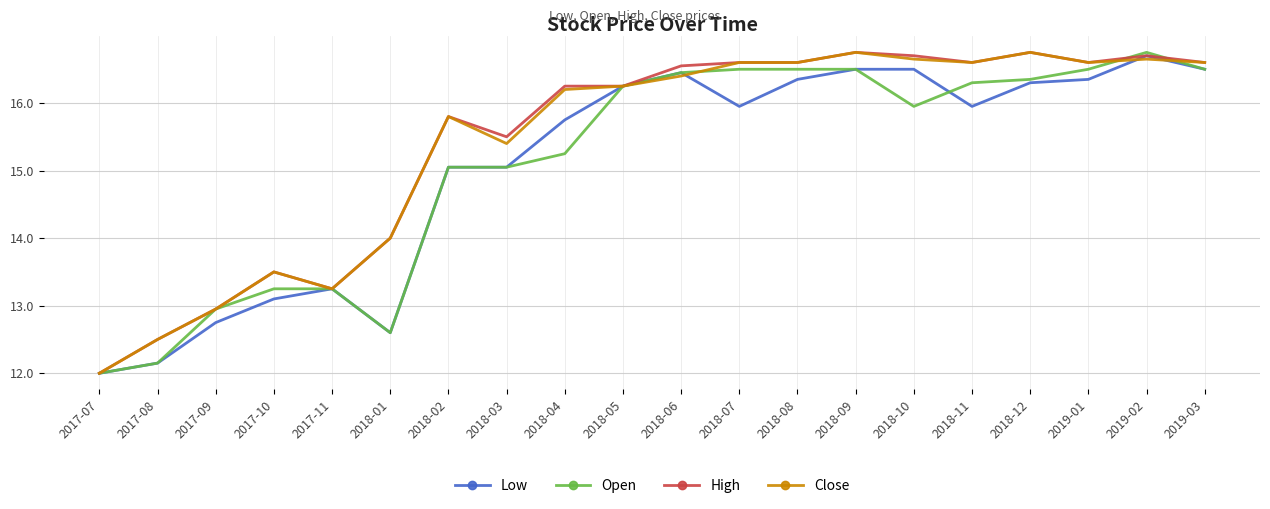

What is the greatest value displayed?

16.8